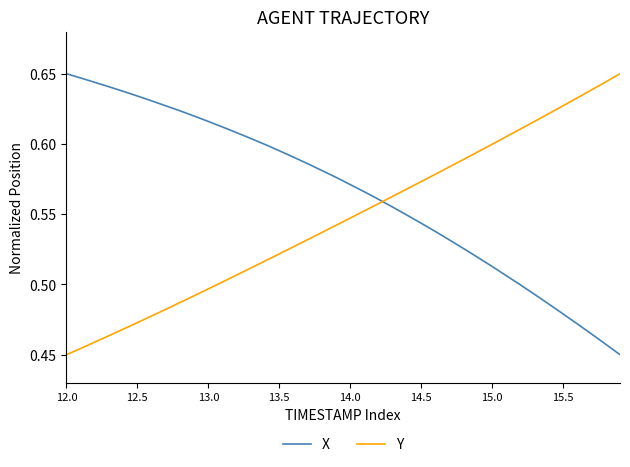

True or false: X and Y intersect in this chart.

True